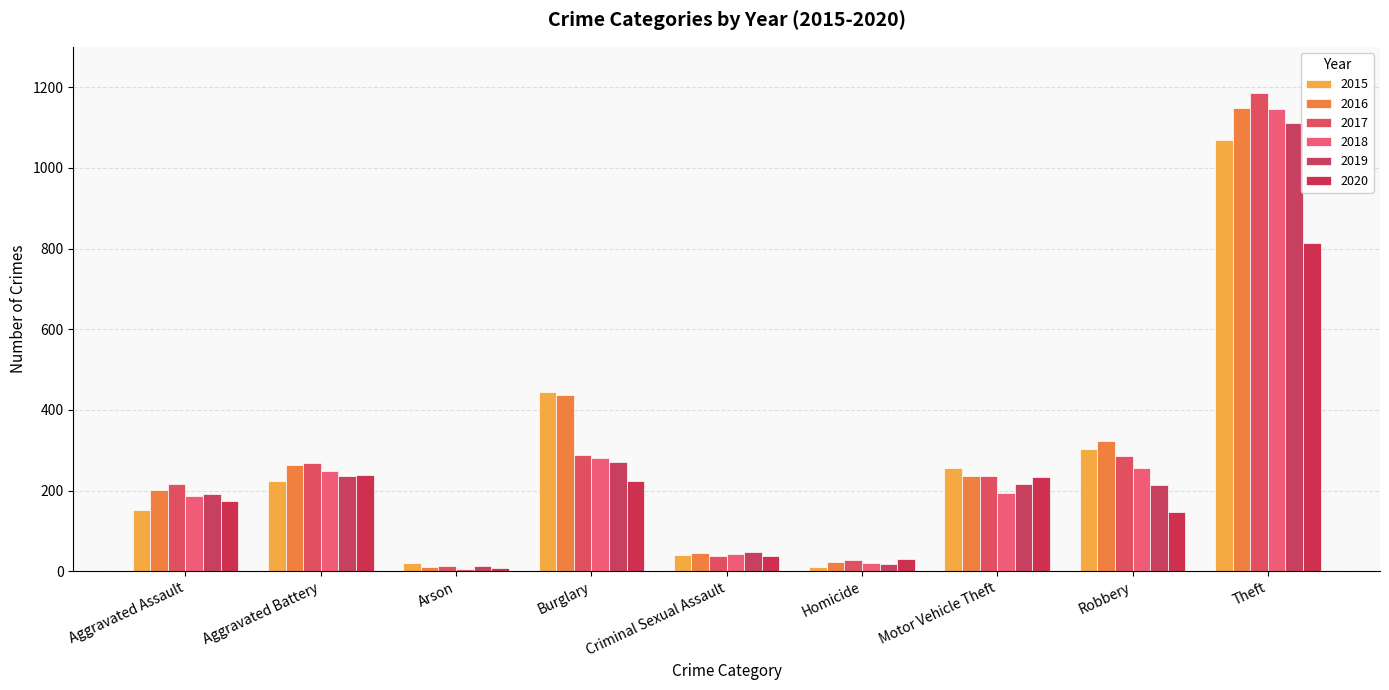

Between Arson and Robbery, which series saw the biggest shift?

2016